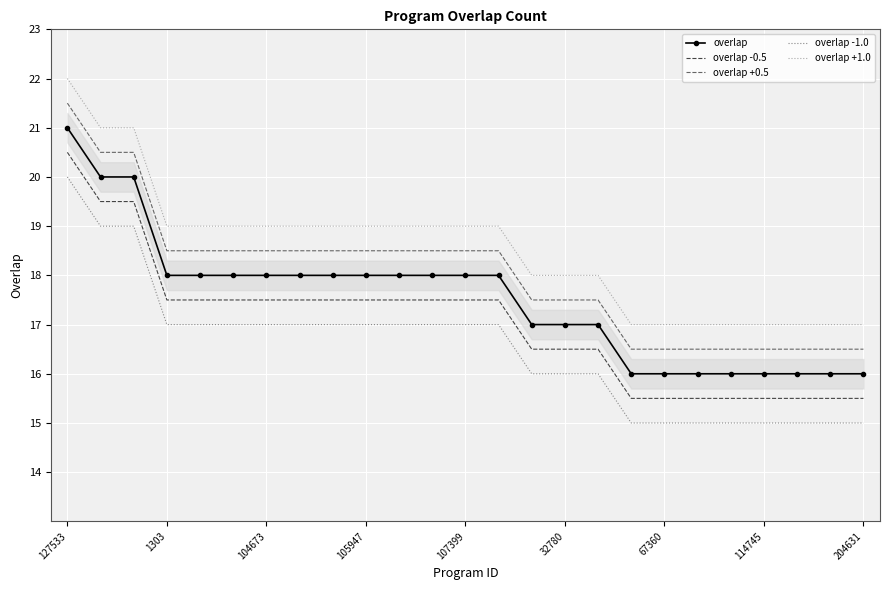

True or false: overlap has a value of 5.0 at 105947.

False